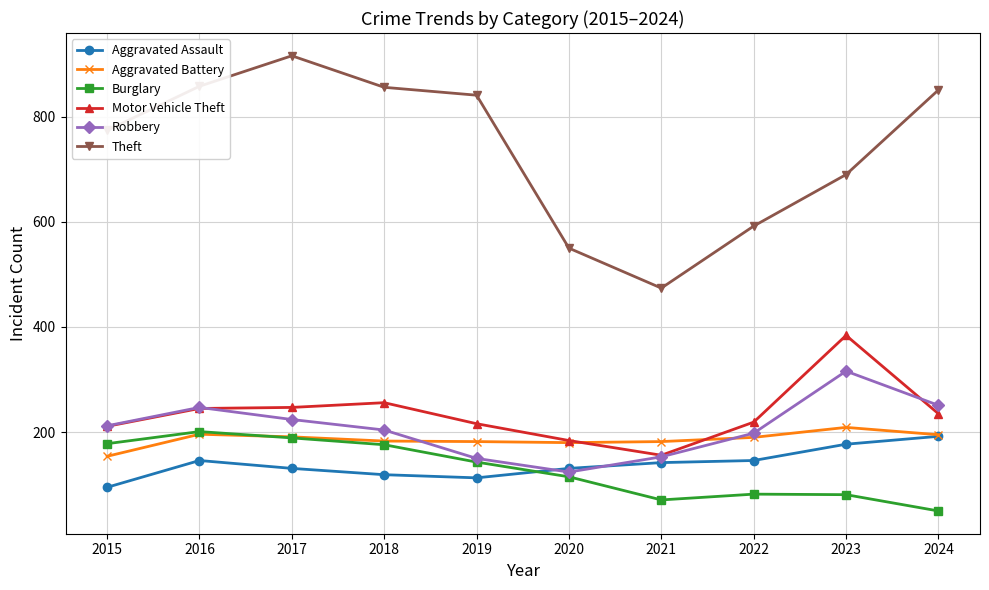

What is the total value across all series at 2021?

1178